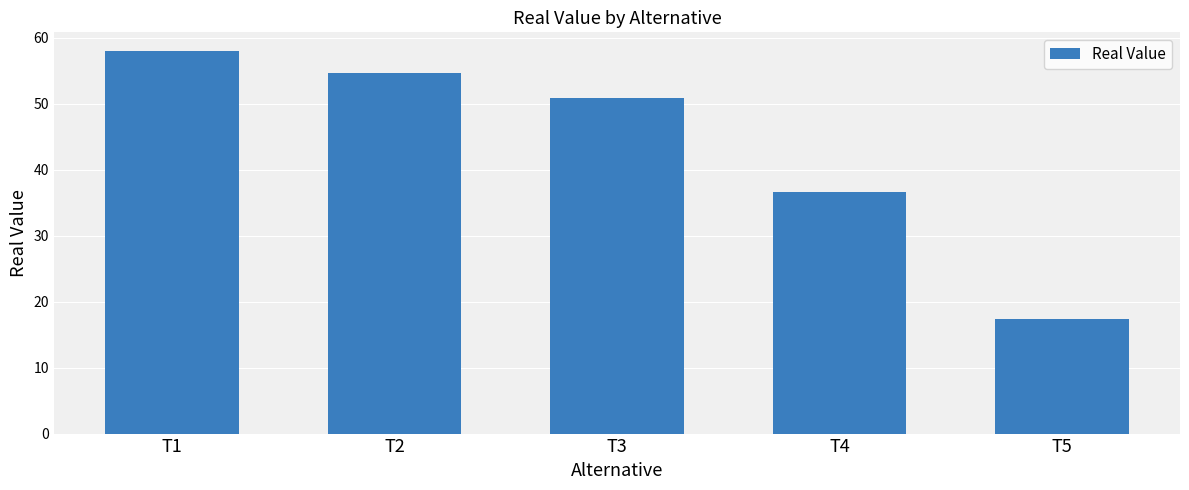

What is the difference between the second highest and minimum values?

37.4